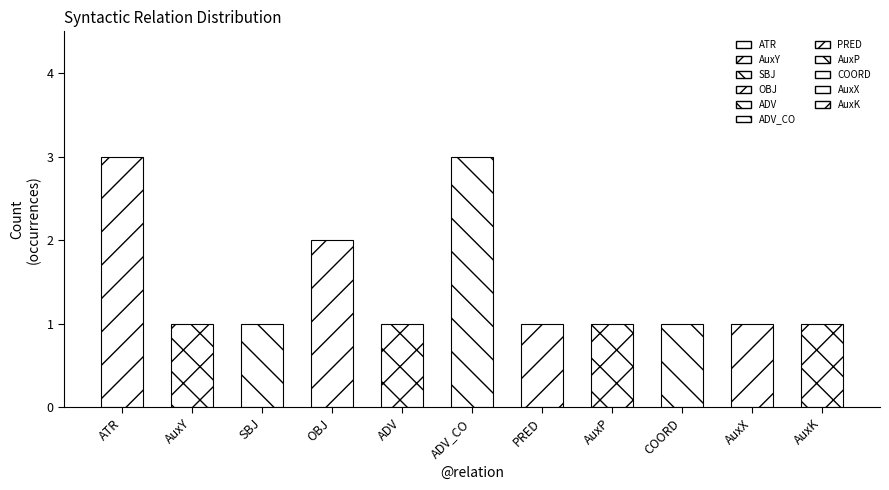

The chart shows a value of 0 at COORD. True or false?

False